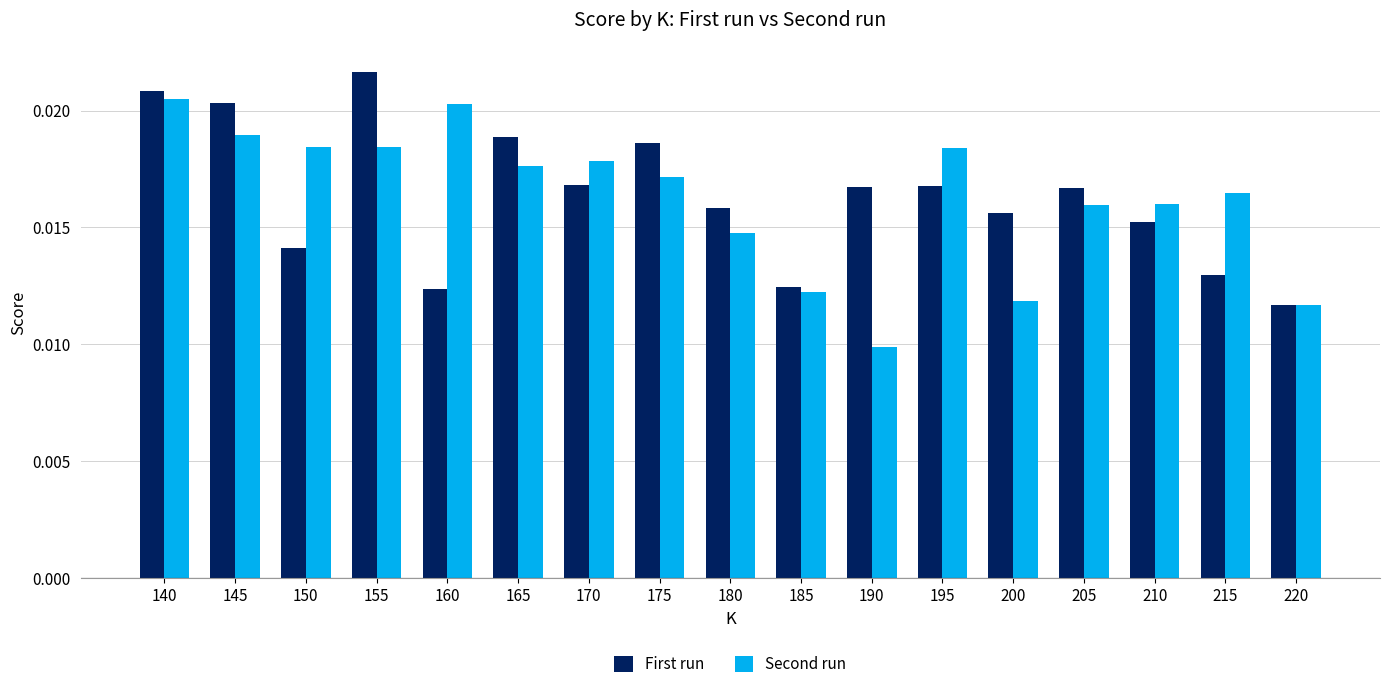

How many Second run values are between 0 and 1?

17